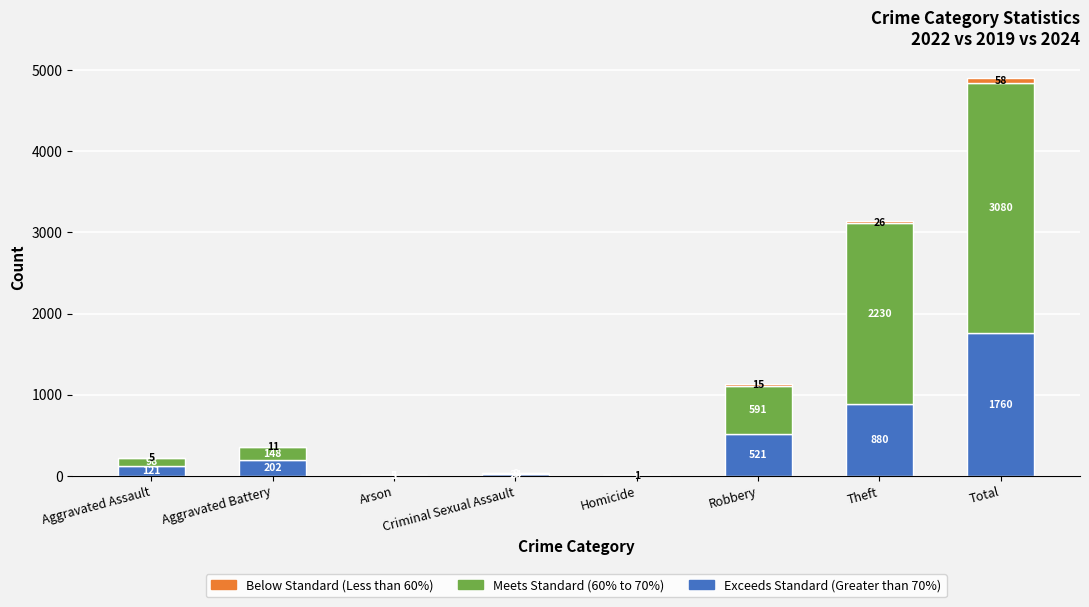

The value of Exceeds Standard (Greater than 70%) at Total is 658. True or false?

False